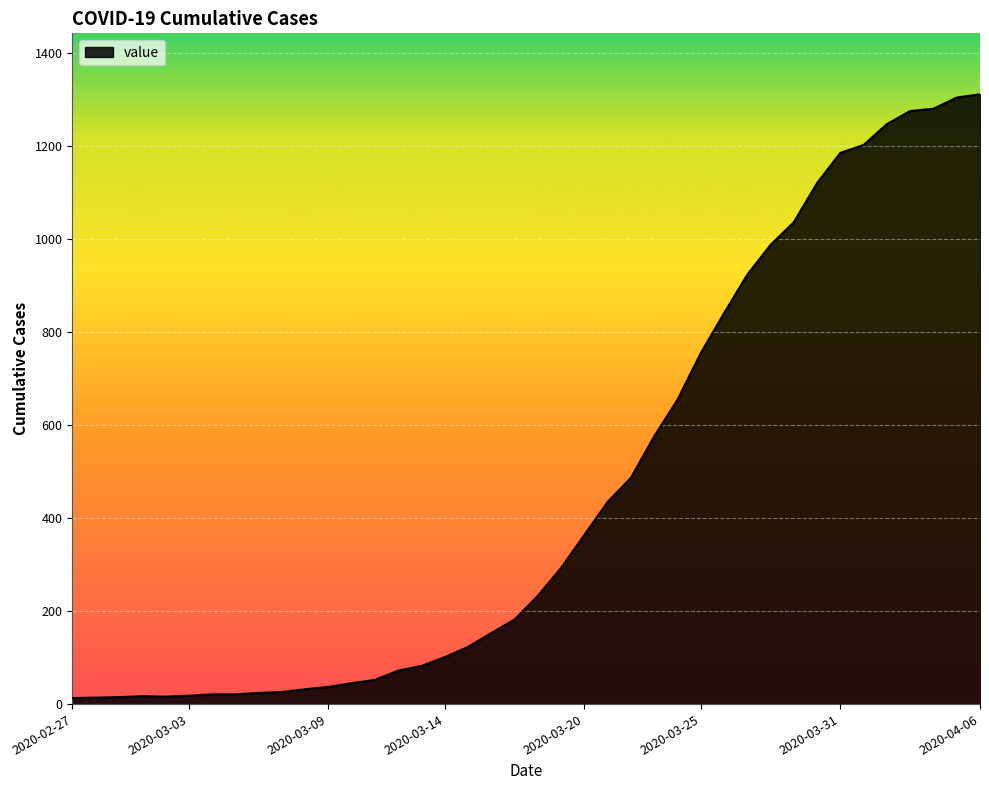

What is the difference between the maximum and minimum values?

1299